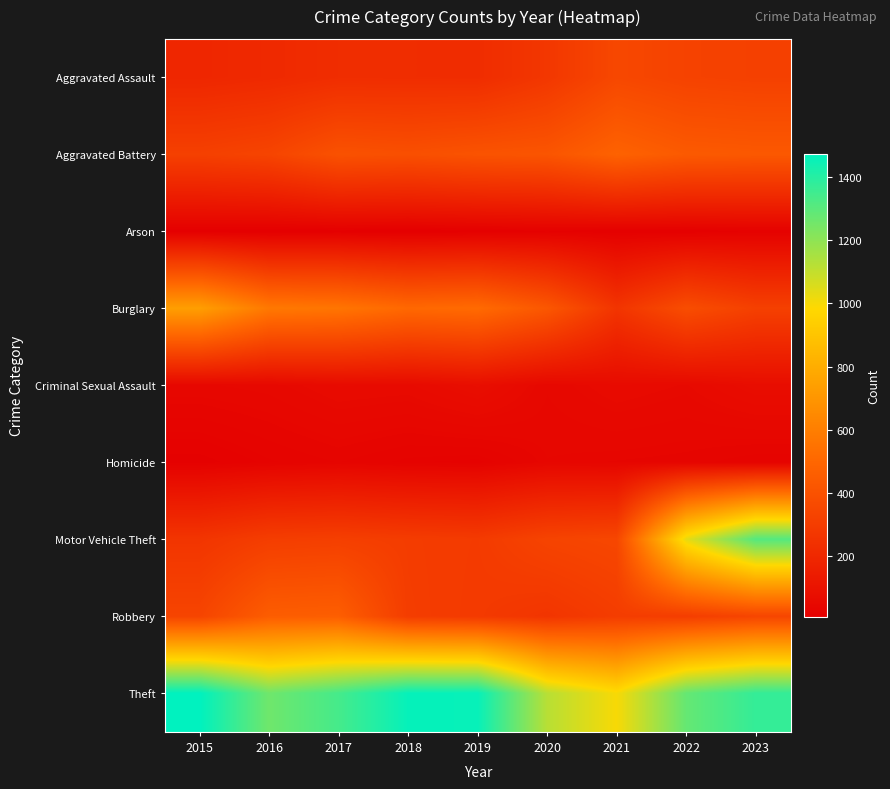

Which series has the widest spread of values?

Motor Vehicle Theft